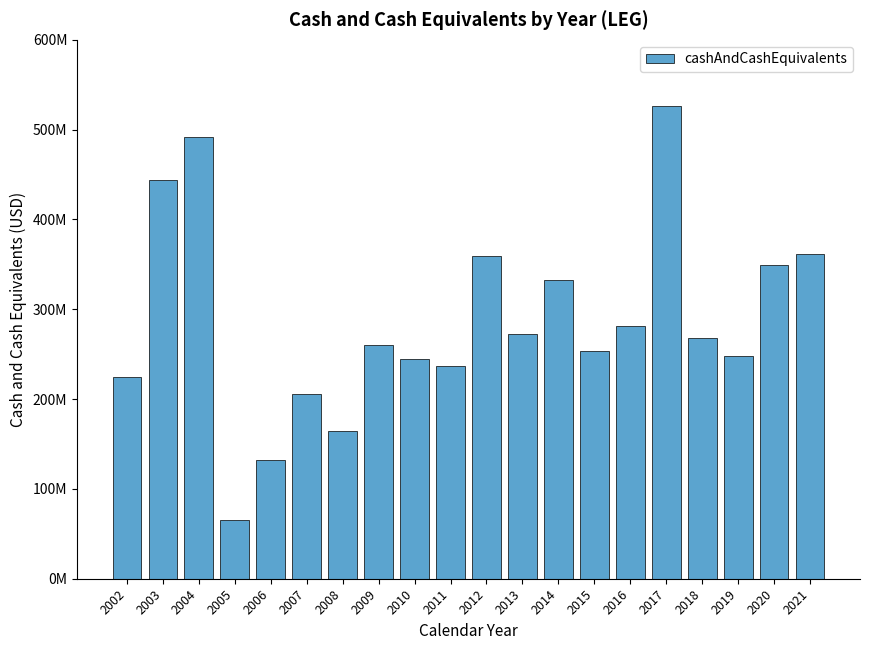

Rank the categories by value from lowest to highest.

2005, 2006, 2008, 2007, 2002, 2011, 2010, 2019, 2015, 2009, 2018, 2013, 2016, 2014, 2020, 2012, 2021, 2003, 2004, 2017